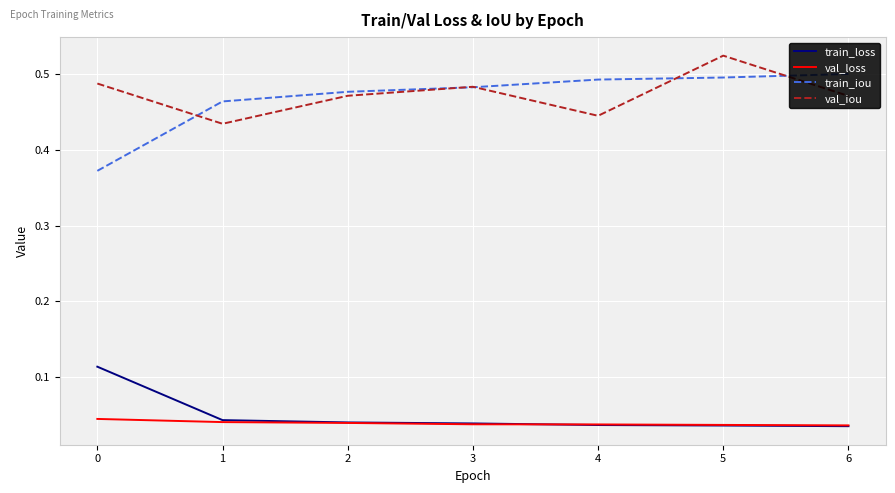

Rank the series by their maximum value, from highest to lowest.

val_iou, train_iou, train_loss, val_loss